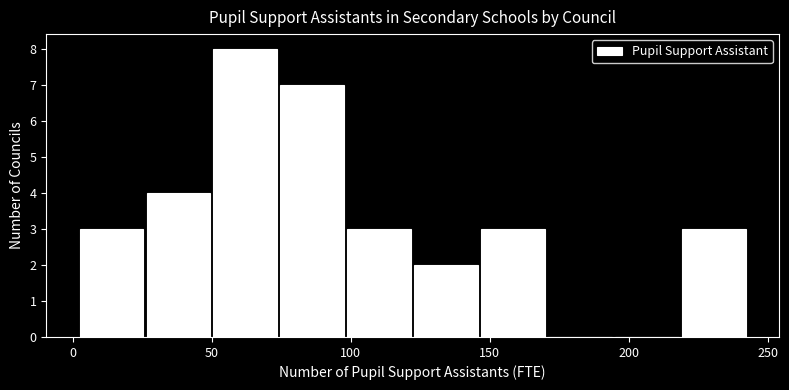

Reading left to right, transcribe this chart: for each bar, give the range it covers on the x-axis and its height. Neither the bar edges nor the heights are printed on the chart, so give them approximately, as read against the axes.

0 to 25: 3
25 to 50: 4
50 to 75: 8
75 to 100: 7
100 to 120: 3
120 to 145: 2
145 to 170: 3
170 to 195: 0
195 to 220: 0
220 to 245: 3